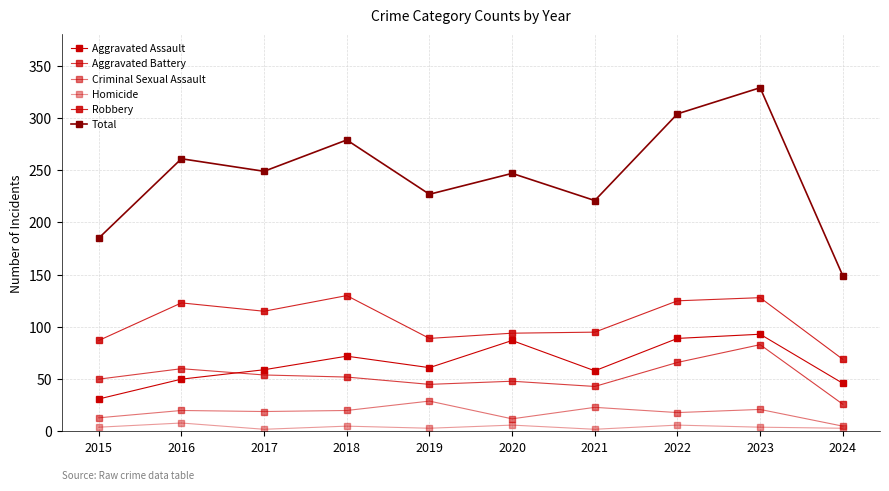

Count the number of categories in the chart.

10